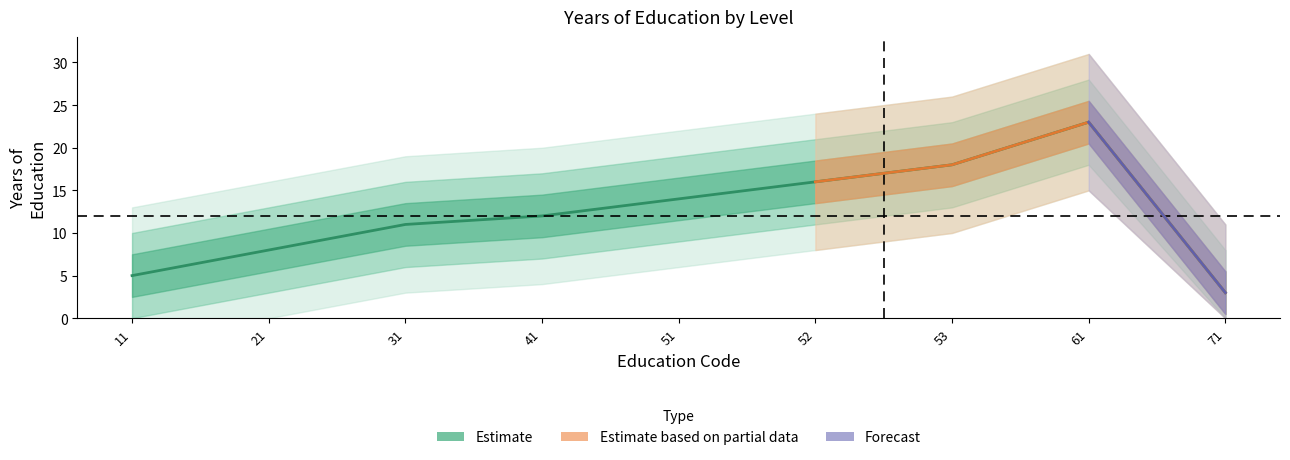

Reading left to right, extract all data points from this chart.

5	8	11	12	14	16	18	23	3